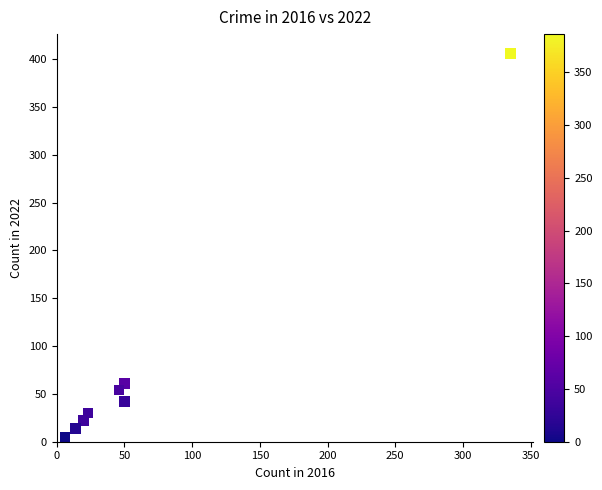

What is the average Y value?

79